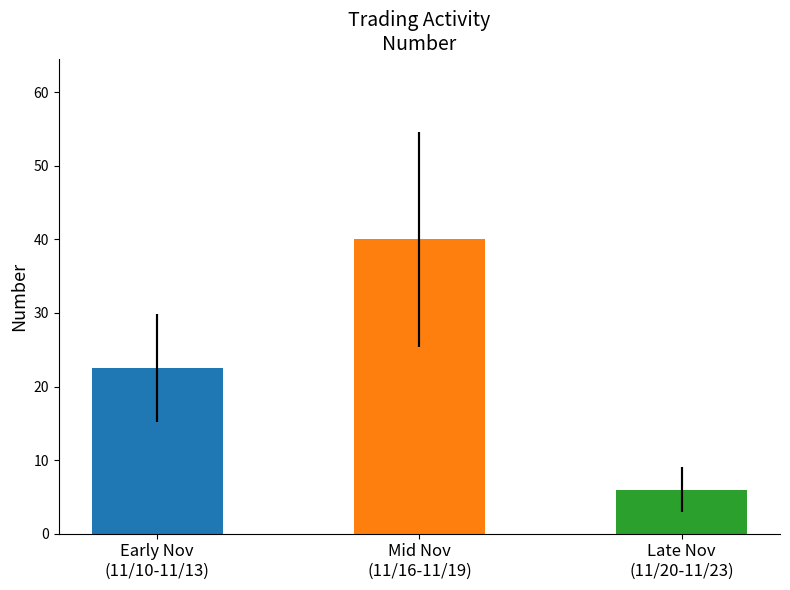

Rank the categories by value from highest to lowest.

Mid Nov
(11/16-11/19), Early Nov
(11/10-11/13), Late Nov
(11/20-11/23)